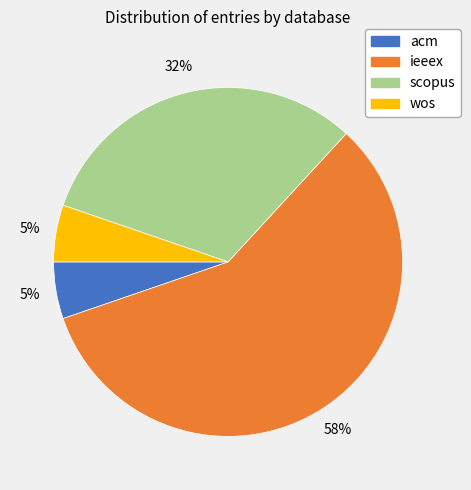

Which category accounts for the majority?

ieeex